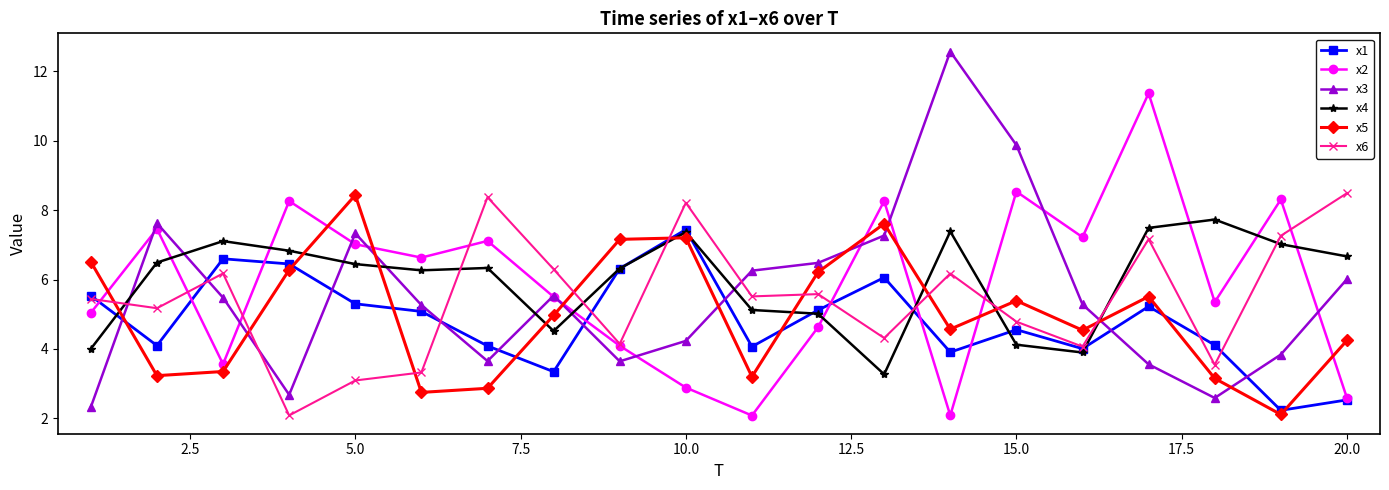

What is the value of the x4 point at the 5th from the left?

6.4